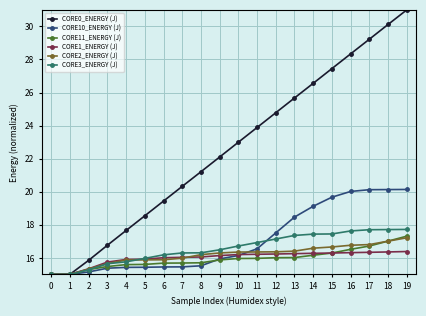

What is the value of the CORE10_ENERGY (J) point at the 15th from the left?

19.1